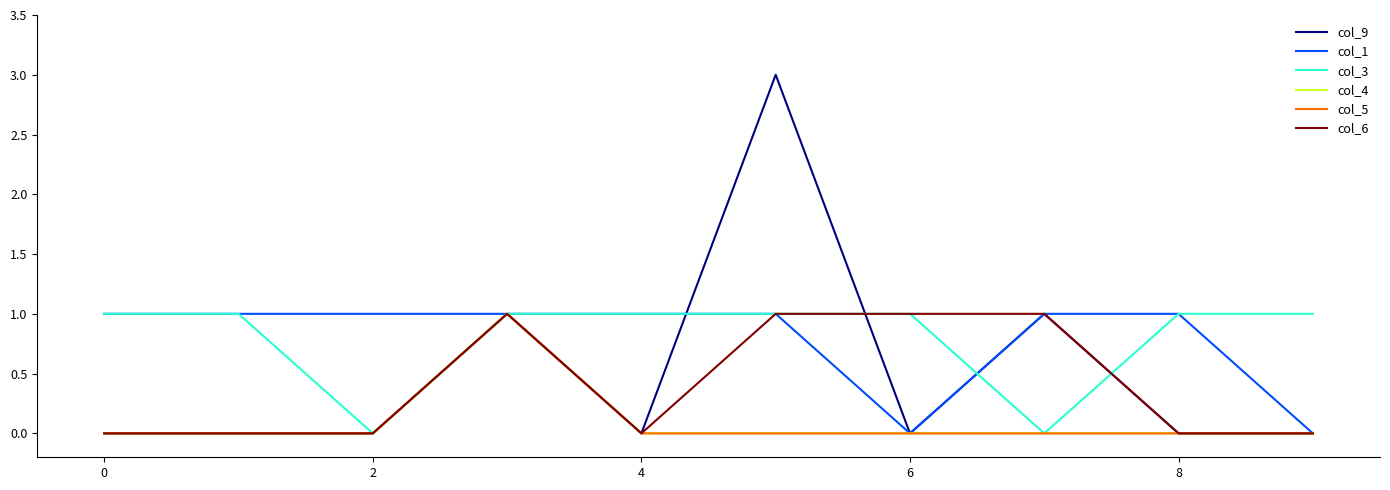

What is the sum of all col_4 values?

1